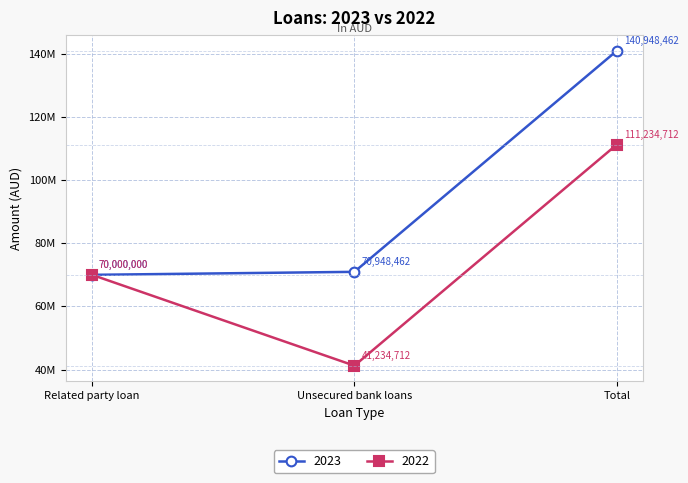

Reading left to right, extract all data points from this chart.

2023: Related party loan=70000000	Unsecured bank loans=70948462	Total=140948462
2022: Related party loan=70000000	Unsecured bank loans=41234712	Total=111234712